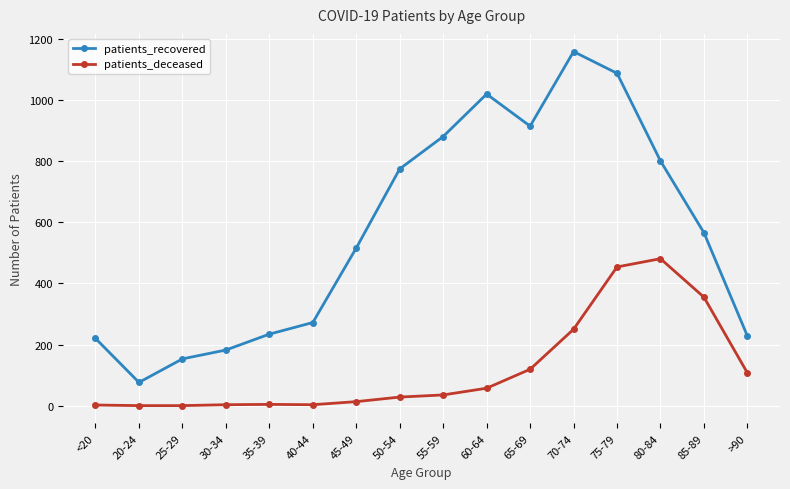

Where is patients_deceased nearest to the value 240?

70-74